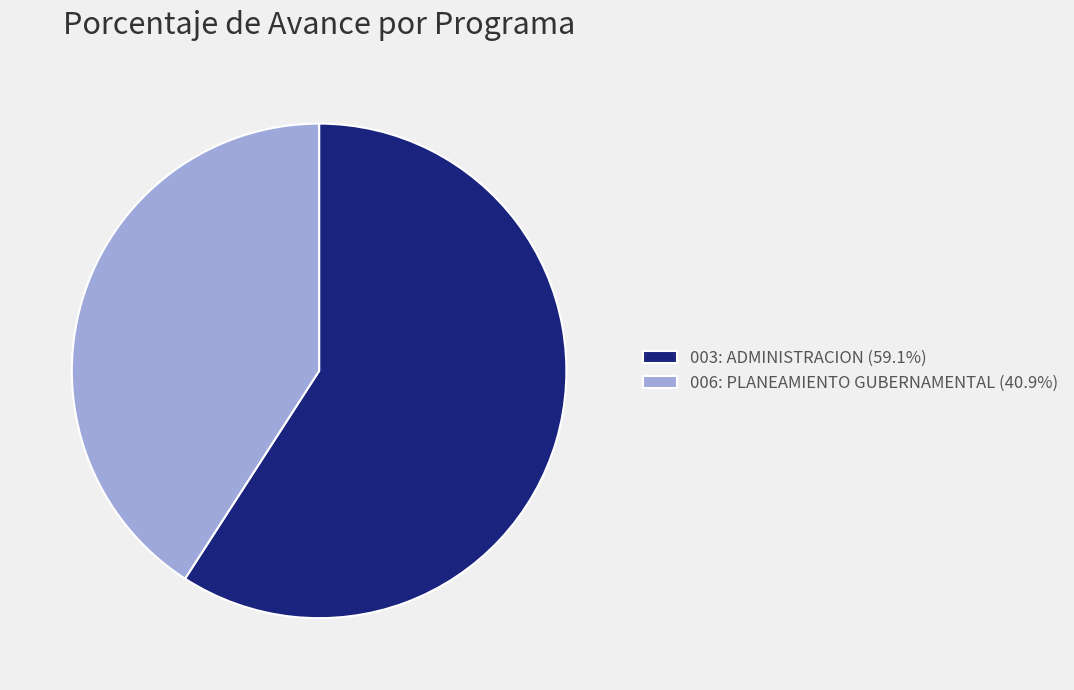

What is the ratio of the value at 003: ADMINISTRACION (59.1%) to the value at 006: PLANEAMIENTO GUBERNAMENTAL (40.9%)?

1.4